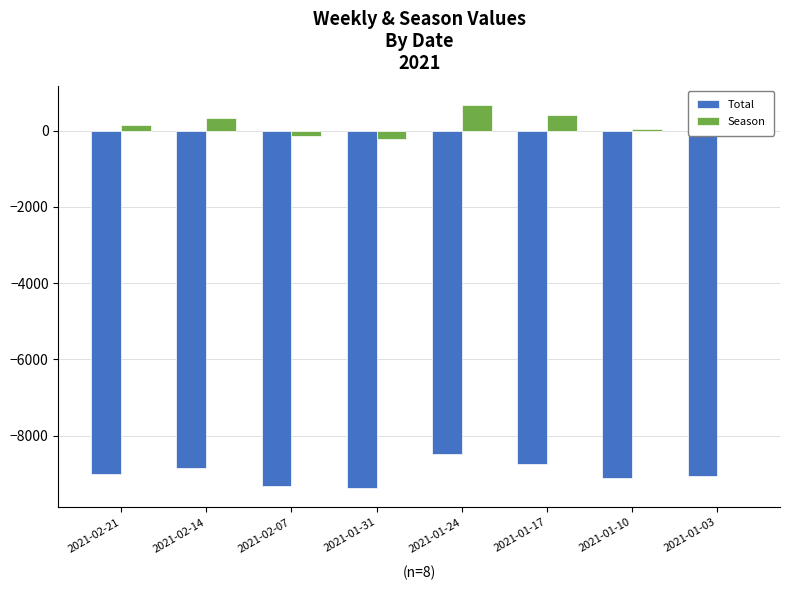

What is the total value across all series at 2021-02-07?

-9455